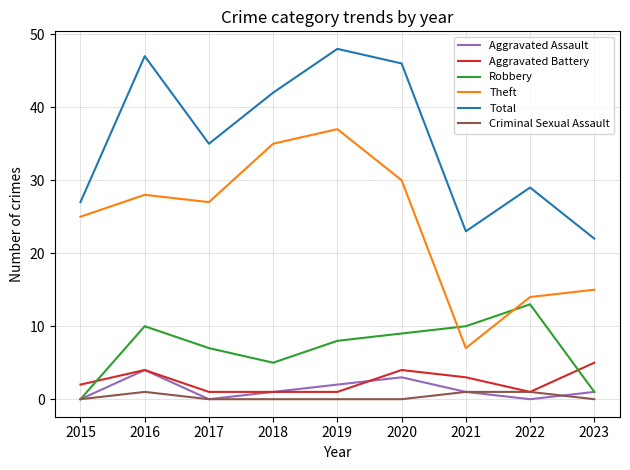

How many categories are shown in the chart?

9